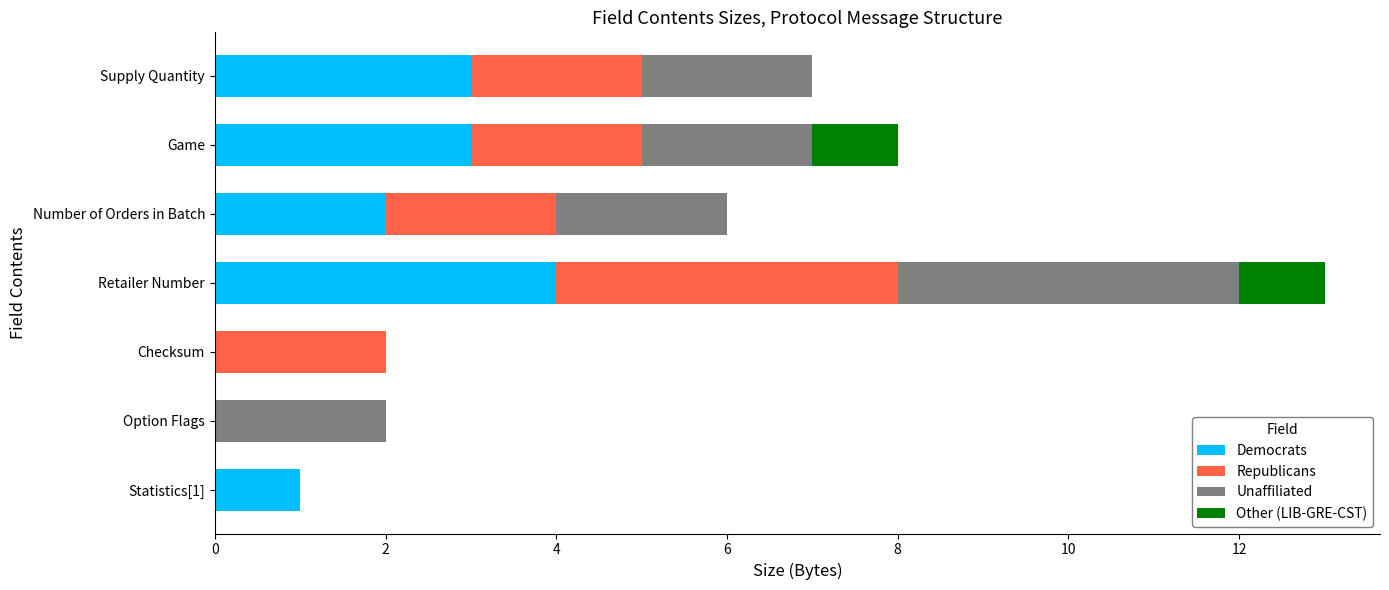

True or false: Democrats has a value of 2 at Number of Orders in Batch.

True